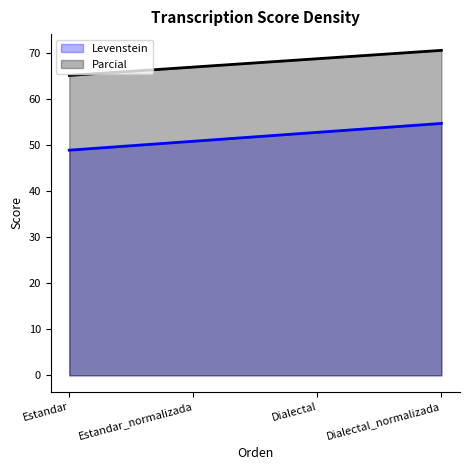

Which series has the largest total across all categories?

Parcial